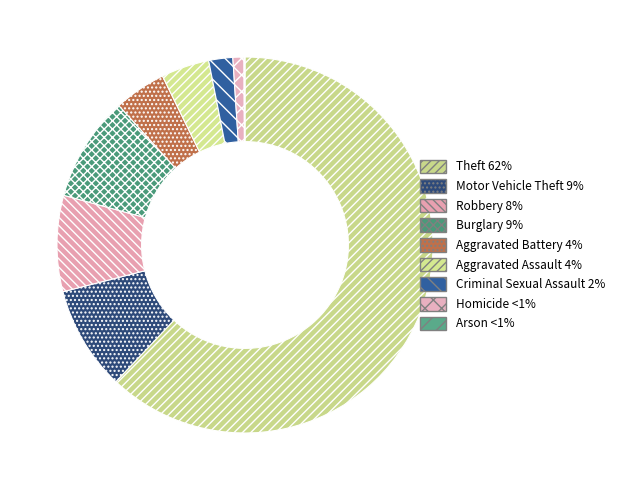

What portion of the pie excludes Aggravated Battery?

95.5%